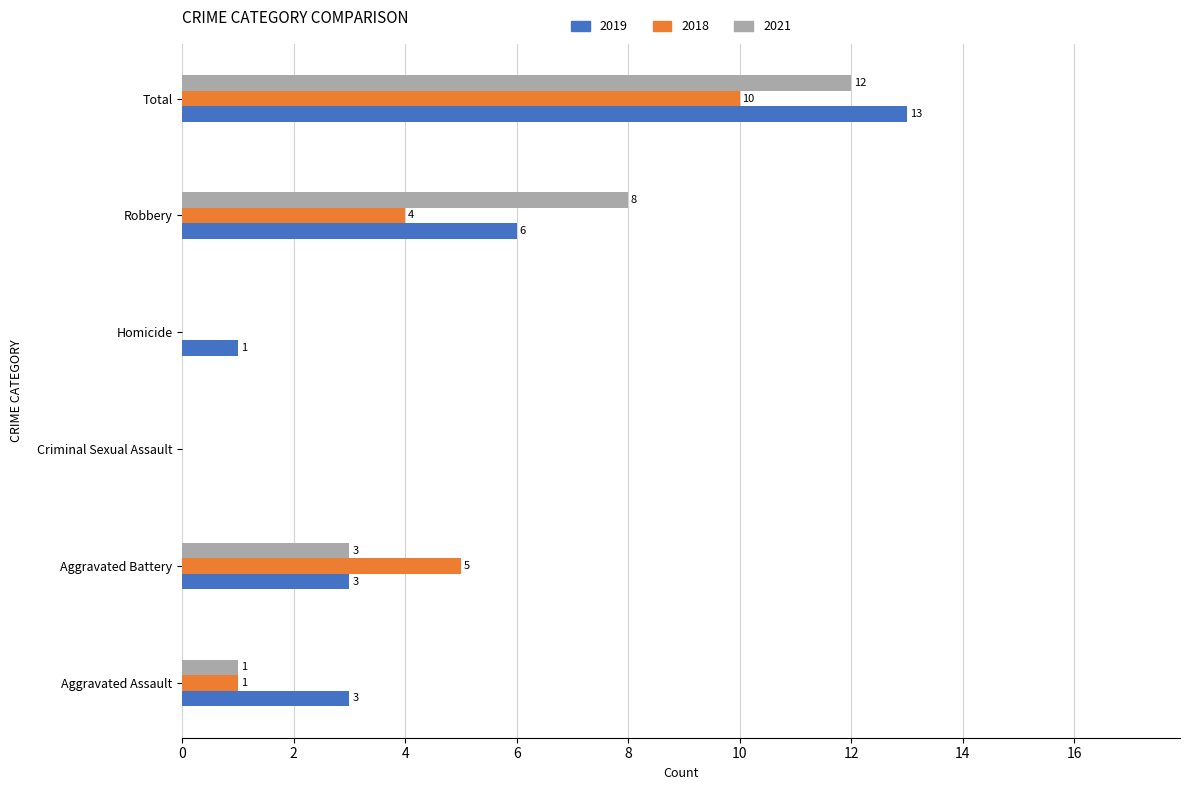

Which series has the largest total across all categories?

2019